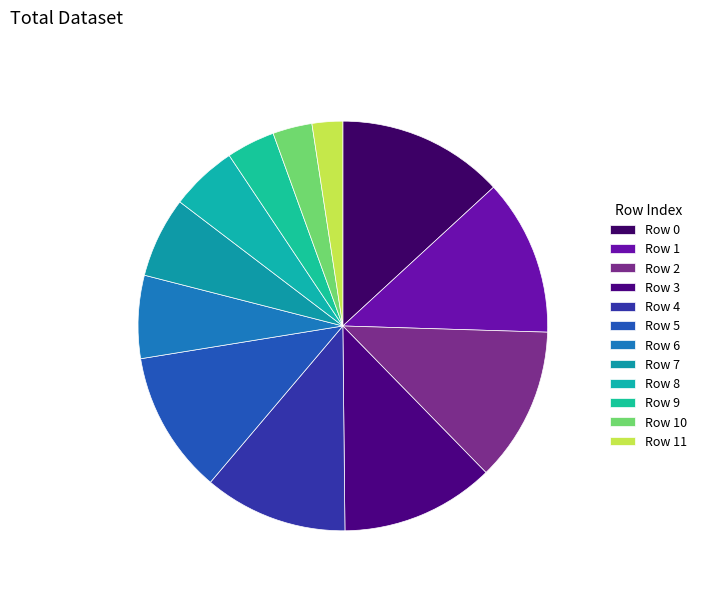

What is the change in value from Row 2 to Row 3?

-0.2